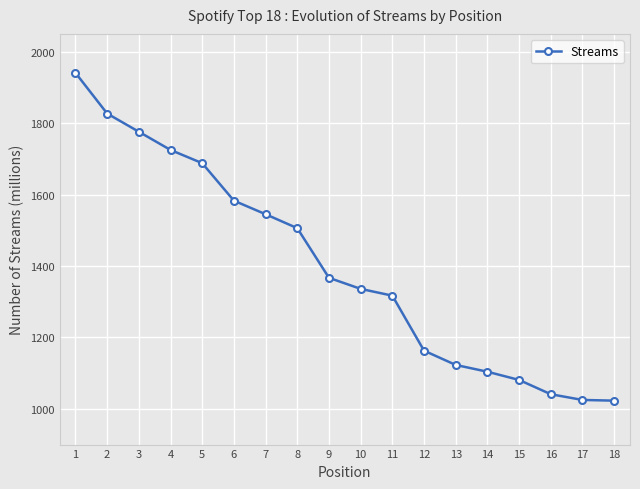

What is the change in value from 7 to 10?

-209